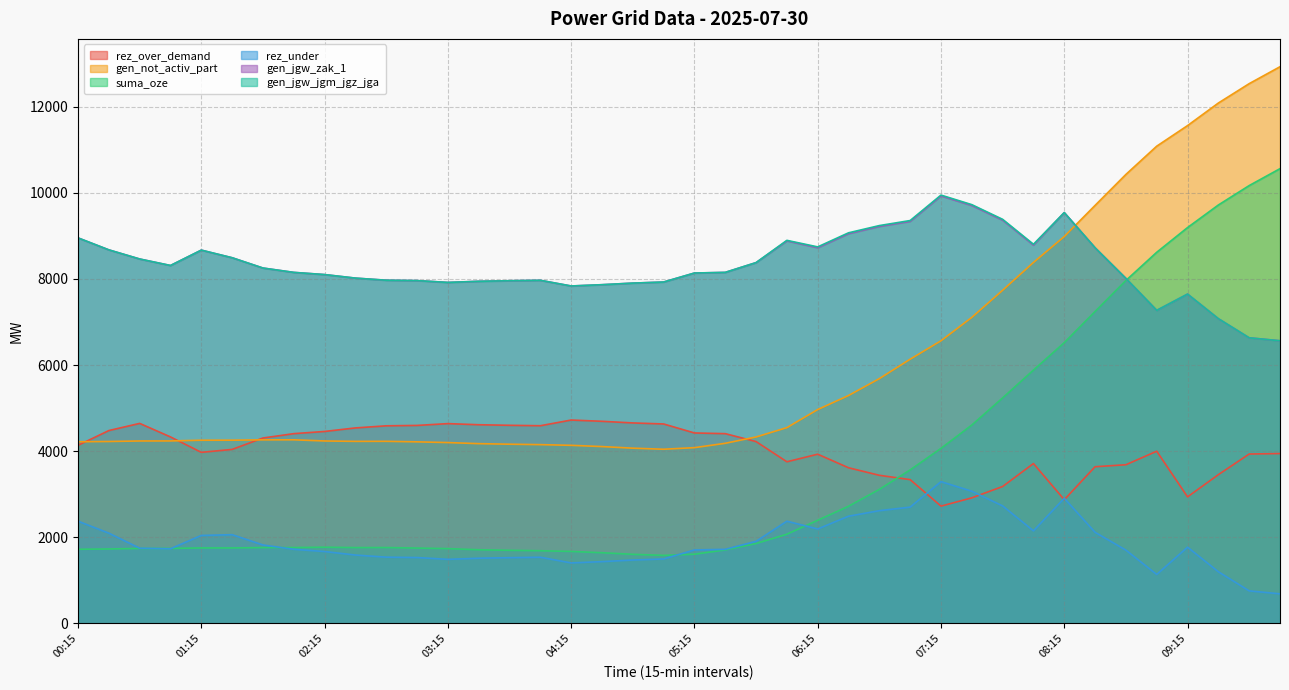

Between 02:30 and 08:00, which series saw the biggest shift?

gen_not_activ_part